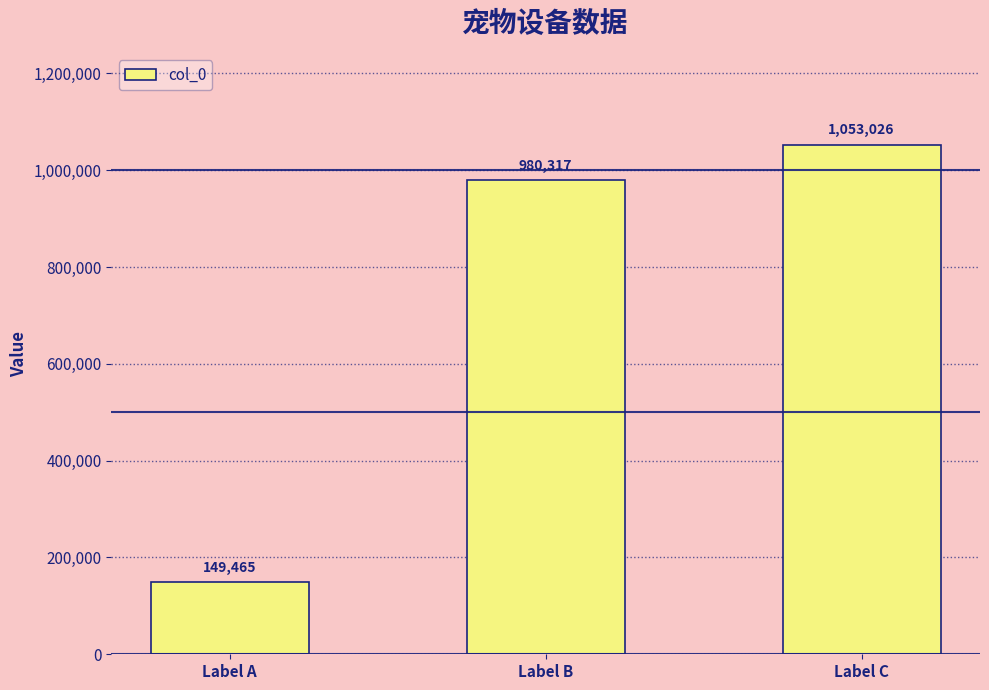

Count the number of categories in the chart.

3